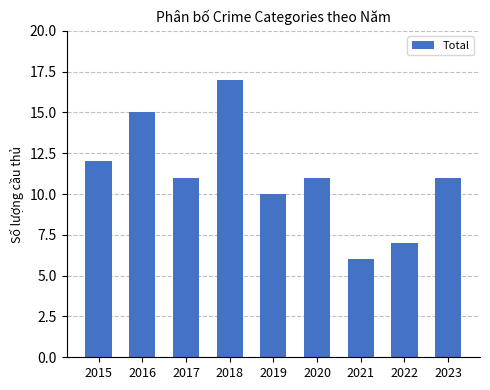

Read the value at 2018.

17